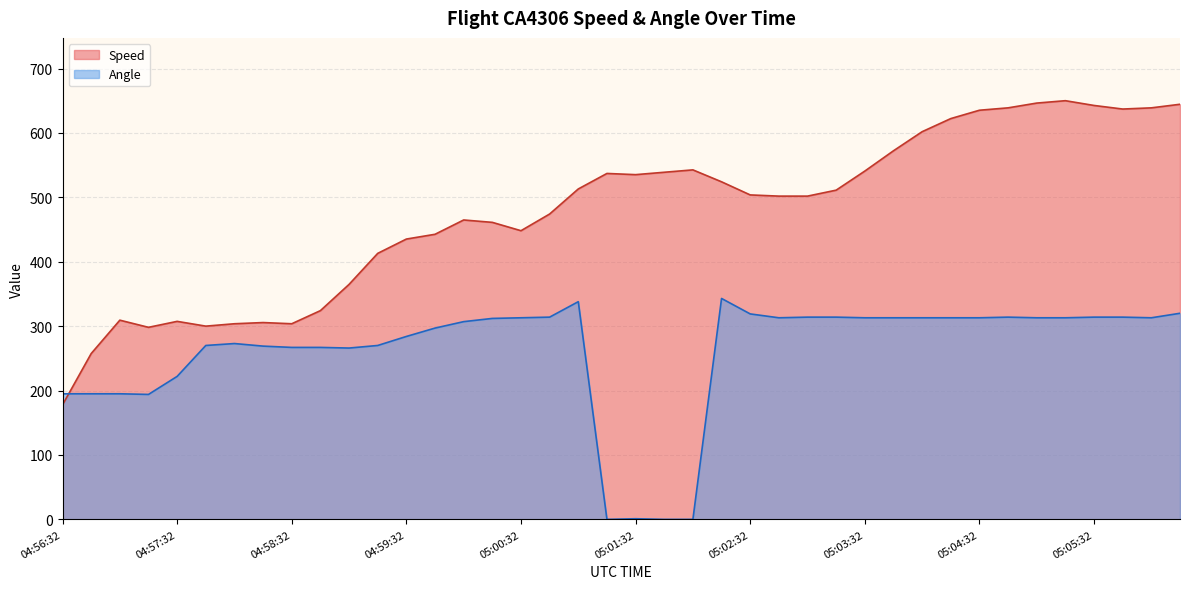

At which label does Angle first exceed 313?

05:00:47